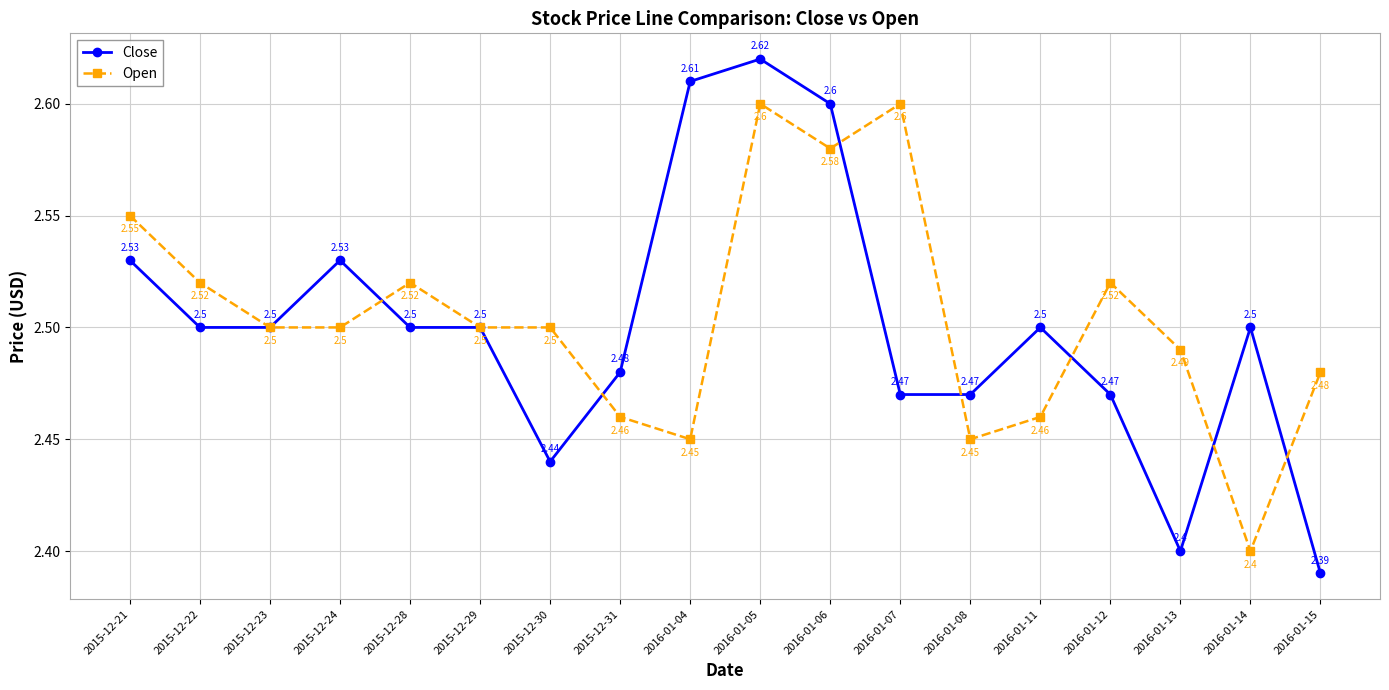

The Open series shows 4.2 at 2016-01-06. True or false?

False